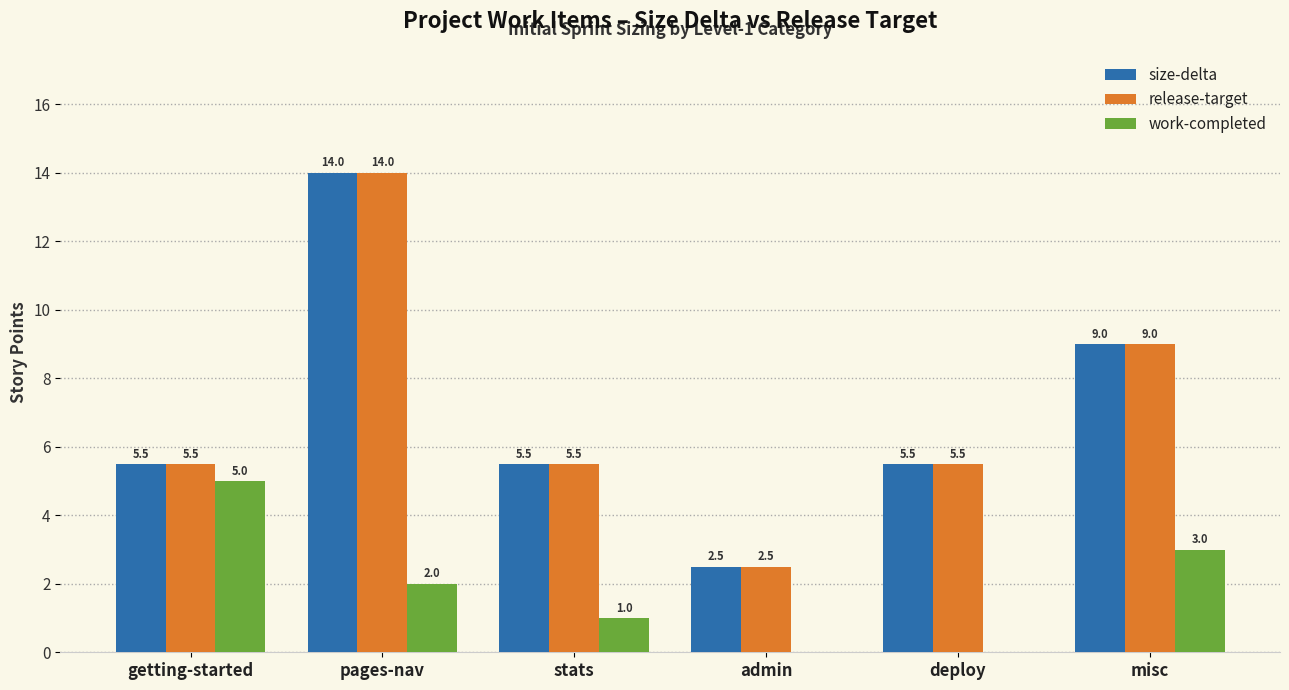

What is the maximum value shown in the chart?

14.0